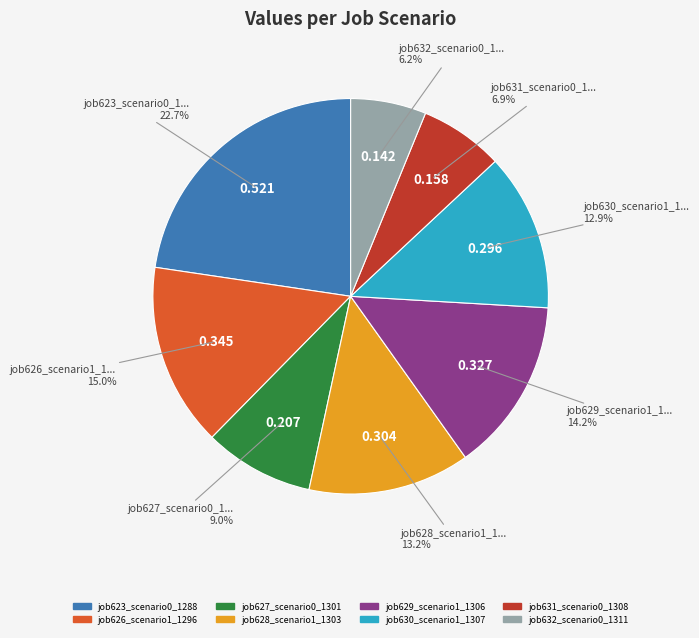

Which slice is the smallest?

job632_scenario0_1311